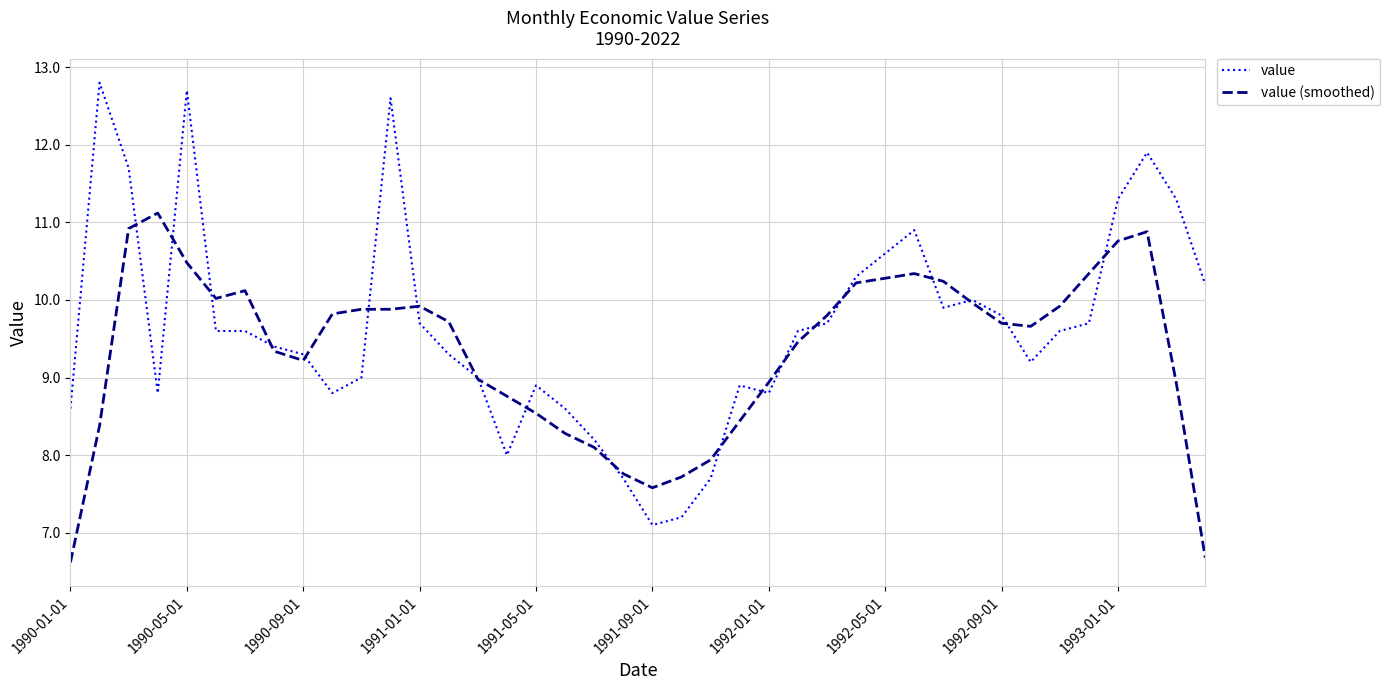

Which series ends up on top after the final intersection of value and value (smoothed)?

value